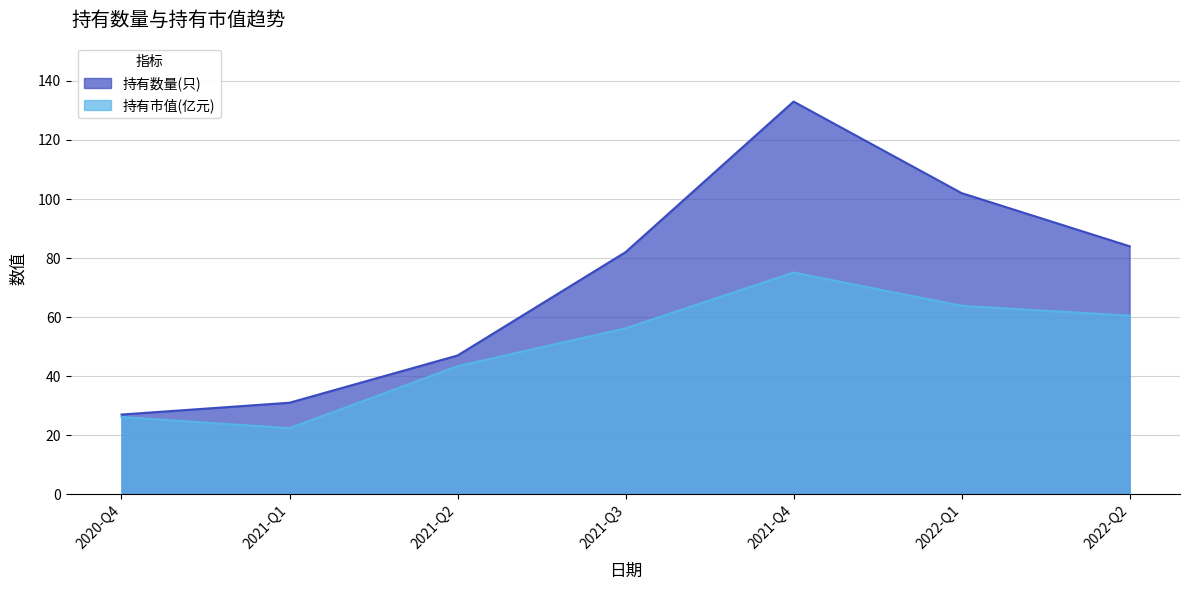

Reading left to right, extract all data points from this chart.

持有数量(只): 2022-Q2=84.0	2022-Q1=102.0	2021-Q4=133.0	2021-Q3=82.0	2021-Q2=47.0	2021-Q1=31.0	2020-Q4=27.0
持有市值(亿元): 2022-Q2=60.5	2022-Q1=63.8	2021-Q4=75.1	2021-Q3=56.2	2021-Q2=43.4	2021-Q1=22.4	2020-Q4=26.2